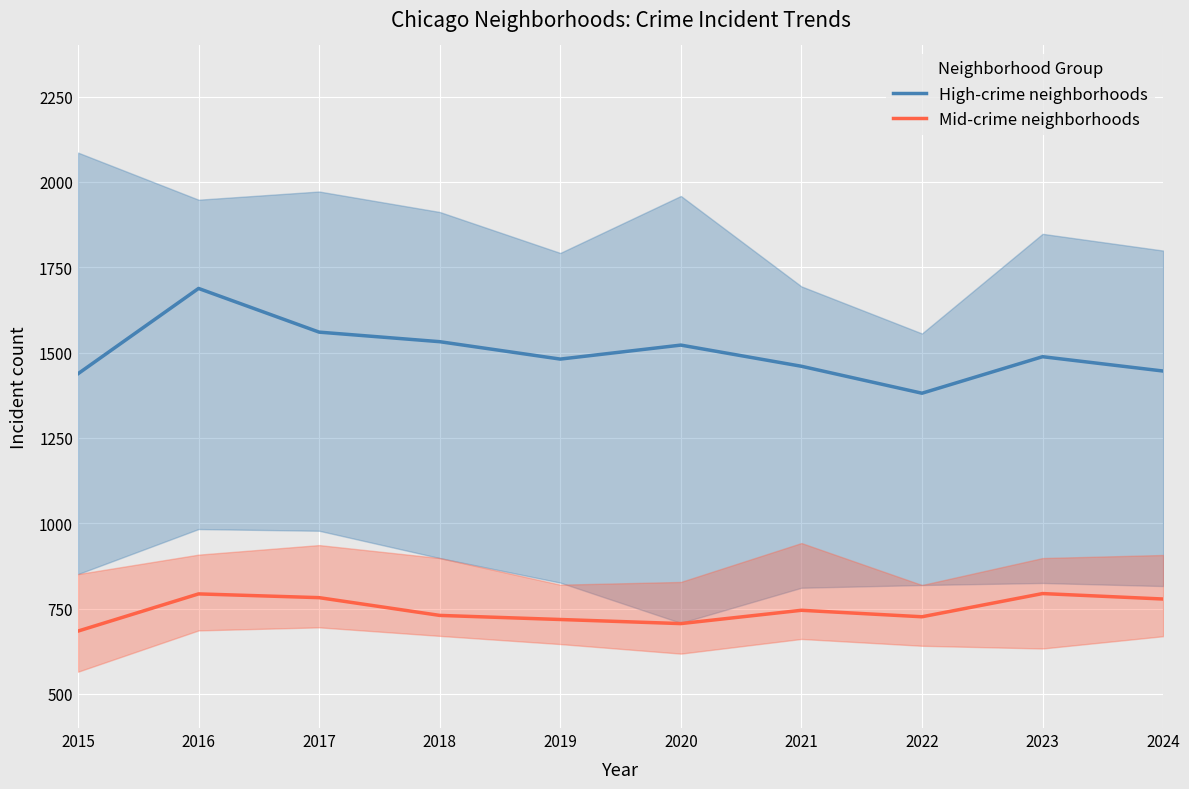

What are all the series names shown in the legend?

High-crime neighborhoods, Mid-crime neighborhoods